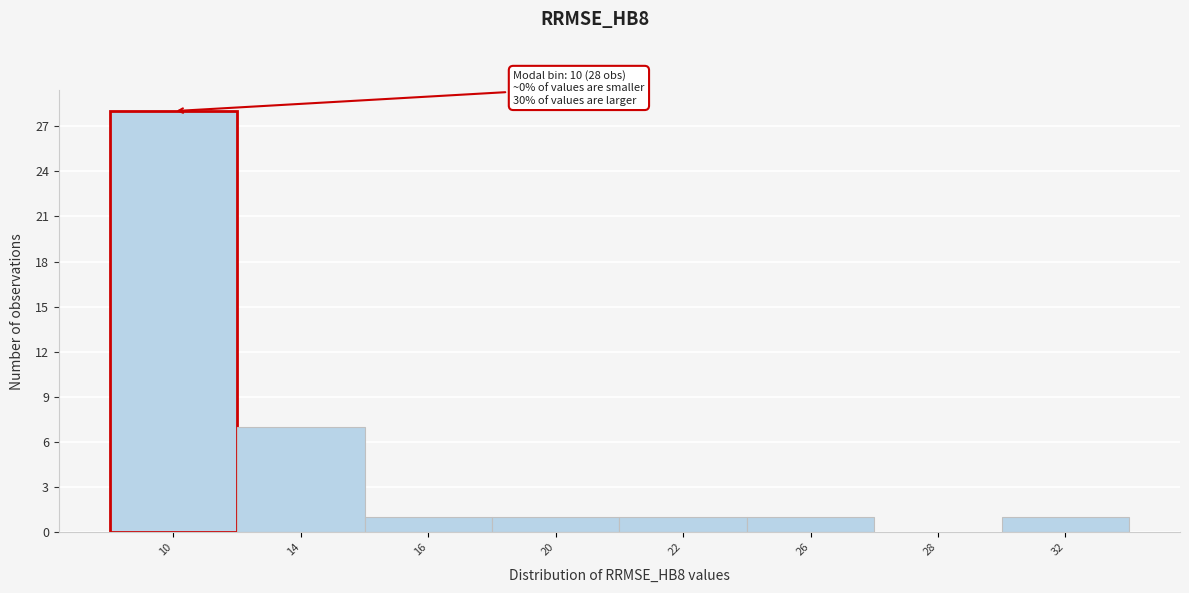

Reading right to left, what are all the values shown in this chart?

32=1	28=0	26=1	22=1	20=1	16=1	14=7	10=28